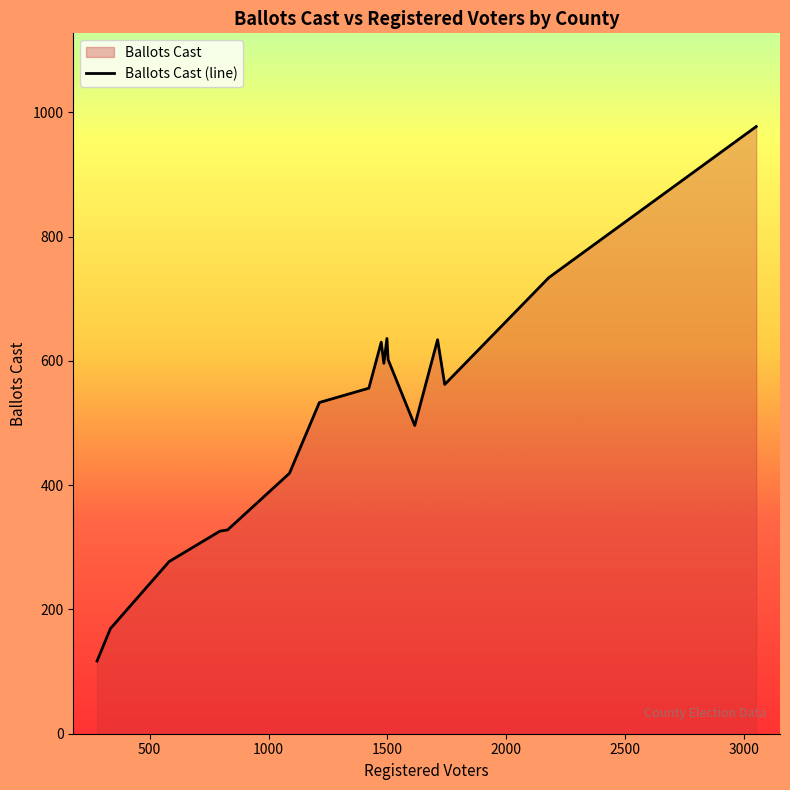

What is the minimum value shown in the chart?

117